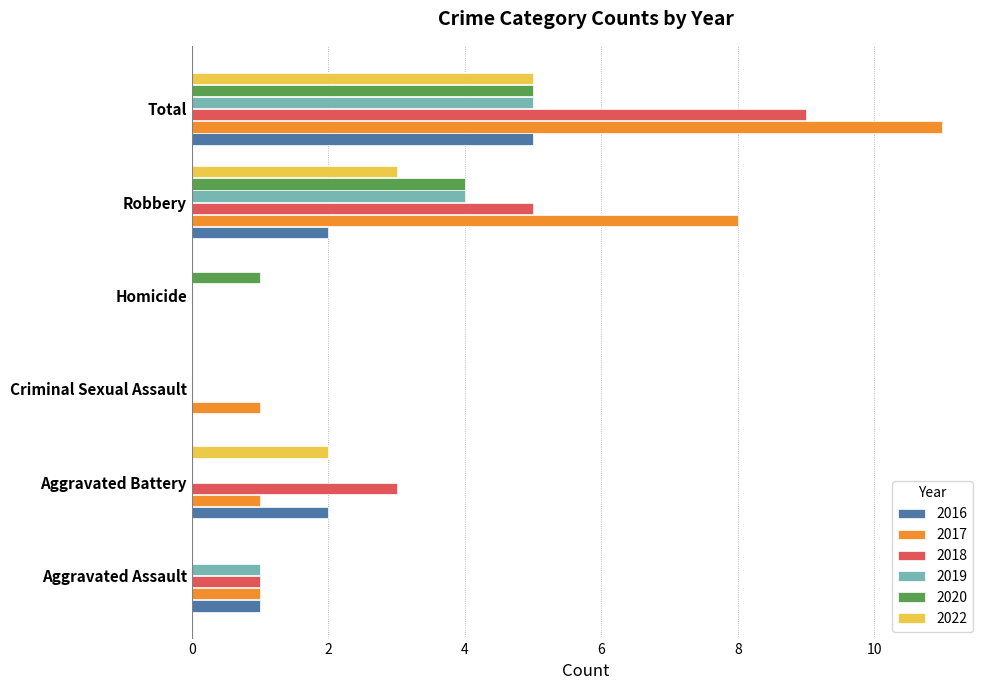

Which series has the largest total across all categories?

2017